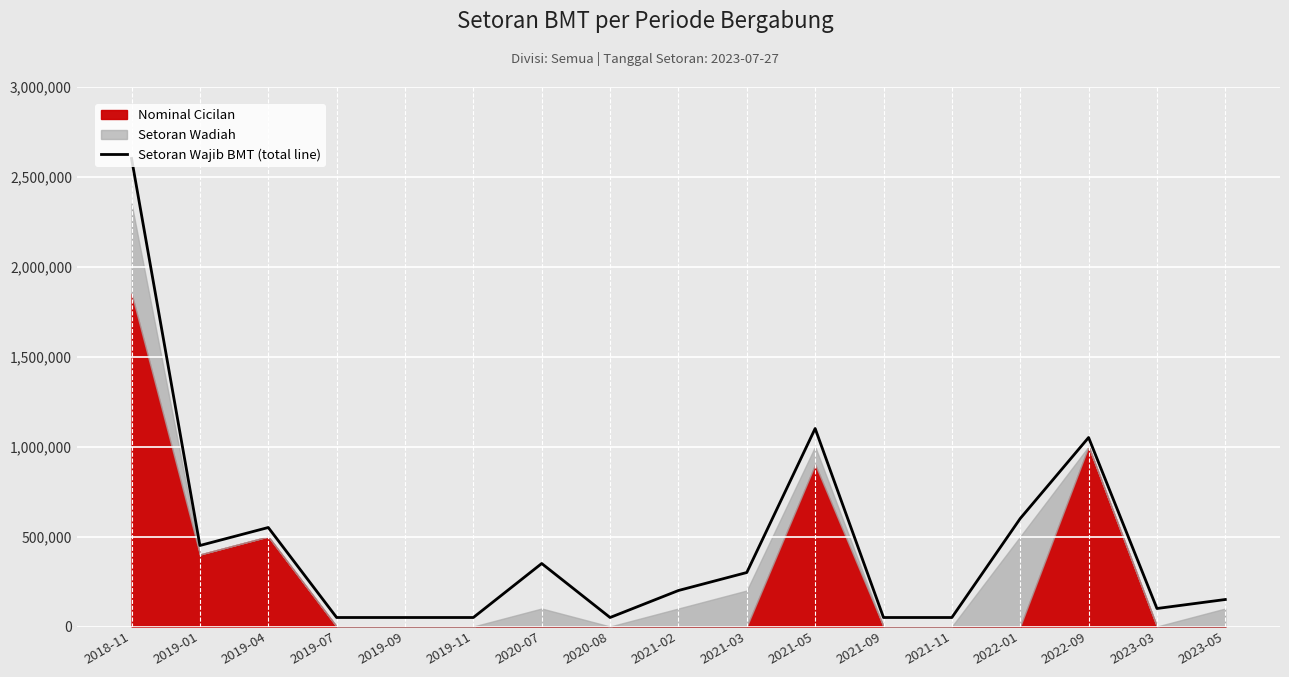

The chart shows a value of 50000 at 2019-09. True or false?

True